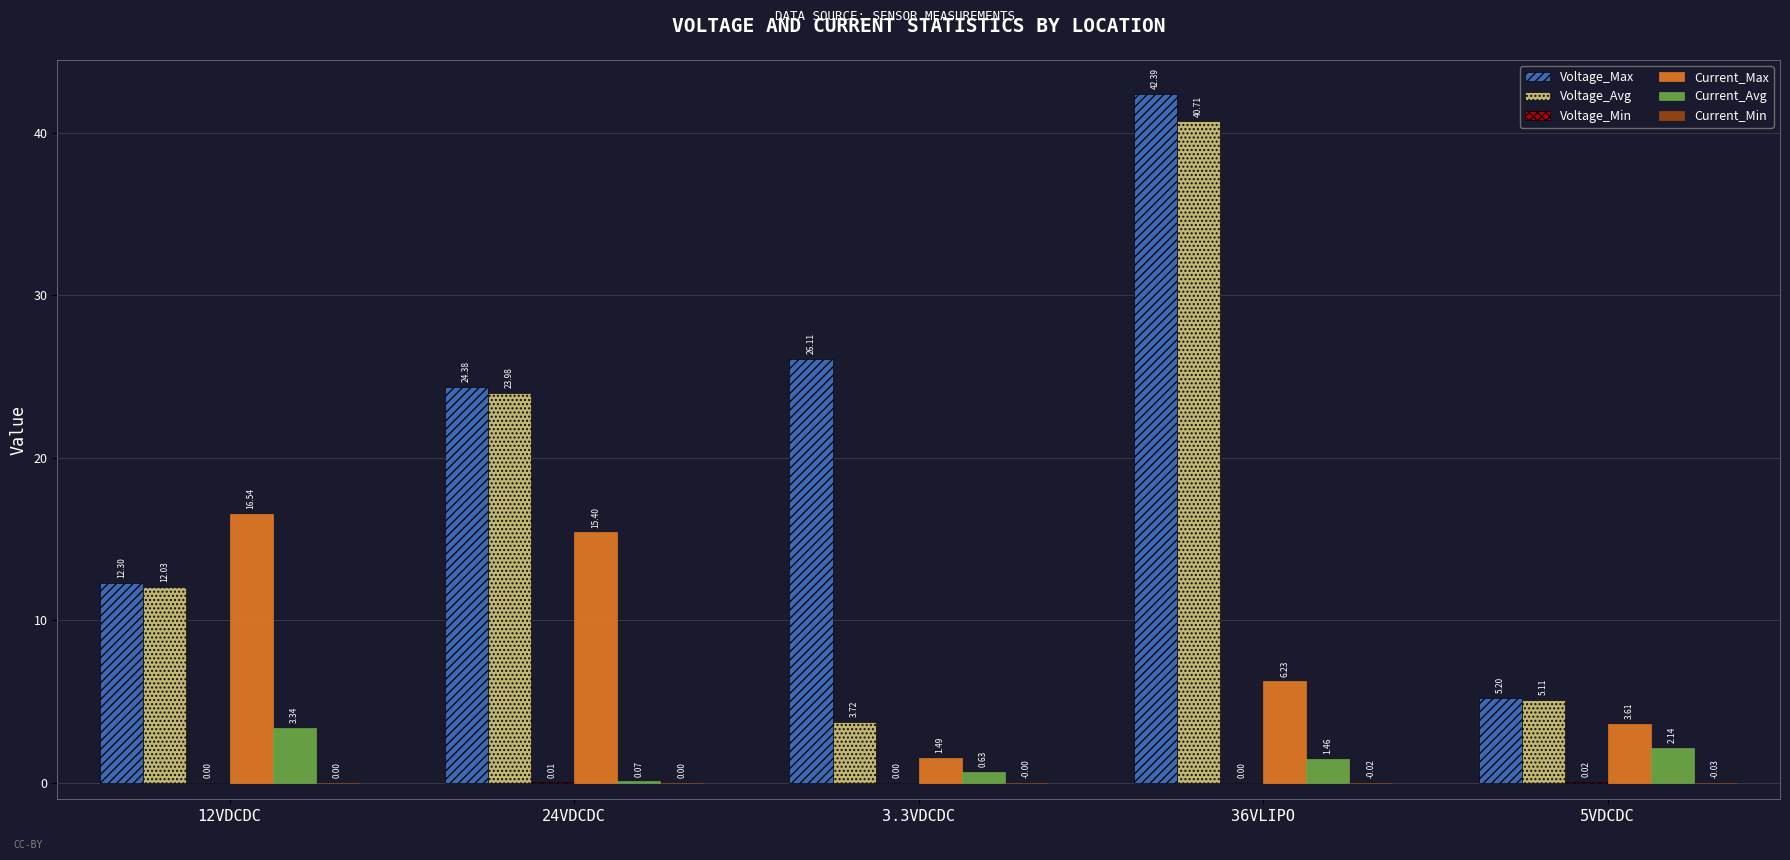

Which series changed the most between 3.3VDCDC and 5VDCDC?

Voltage_Max